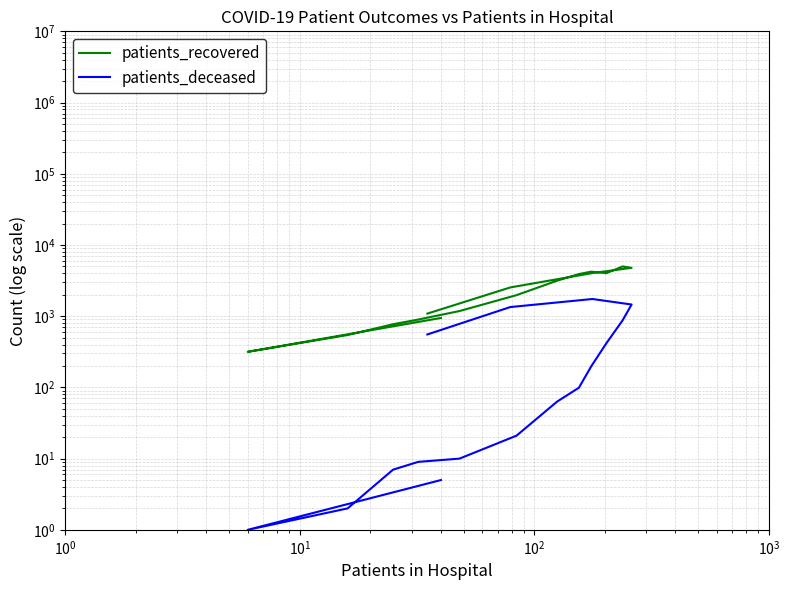

What are all the series names shown in the legend?

patients_recovered, patients_deceased